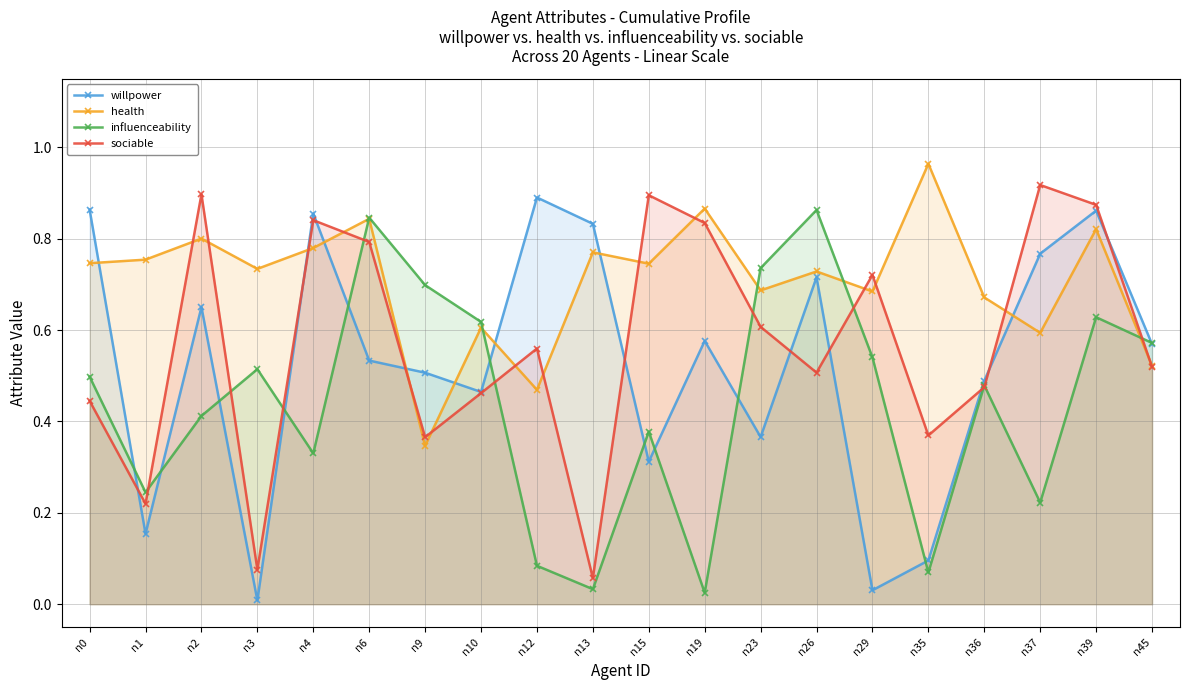

What is the average value of the sociable series?

0.6